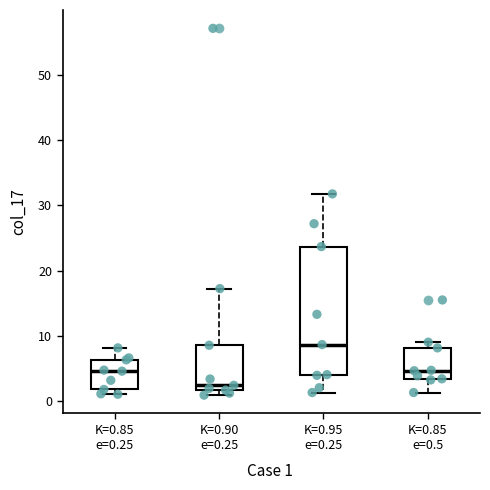

Where does the lower whisker of the box for K=0.85 e=0.5 end on the y-axis? The values are not printed on the chart, so give them approximately, as read against the axis.

1